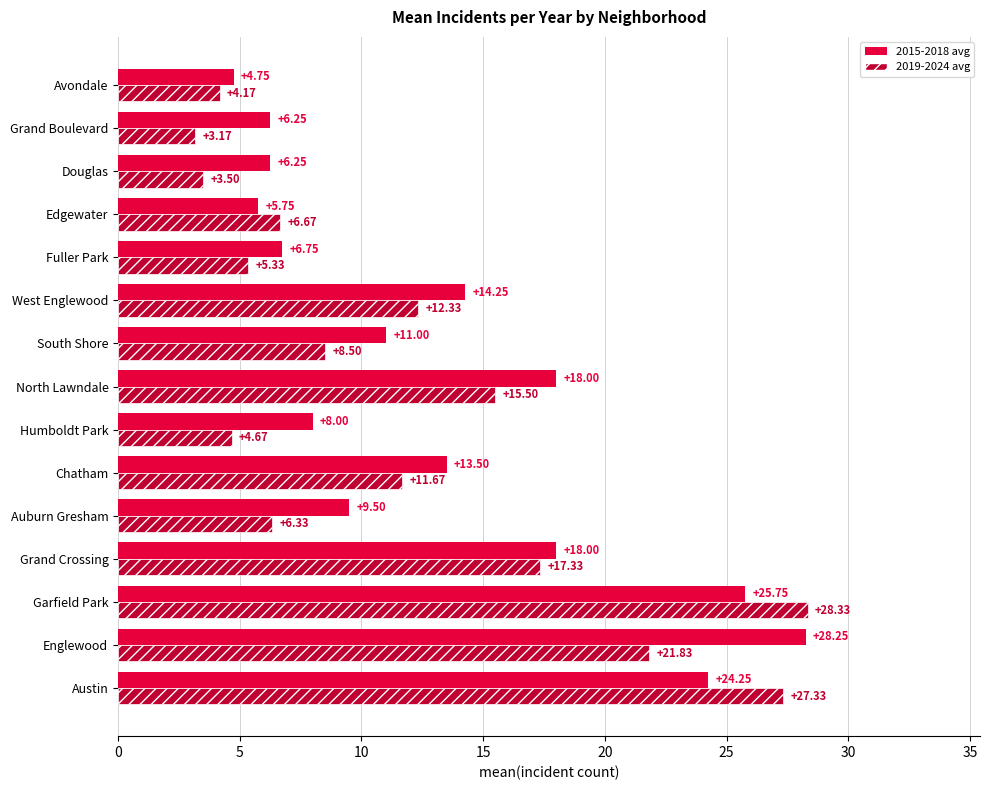

Which series has the largest range (max minus min)?

2019-2024 avg